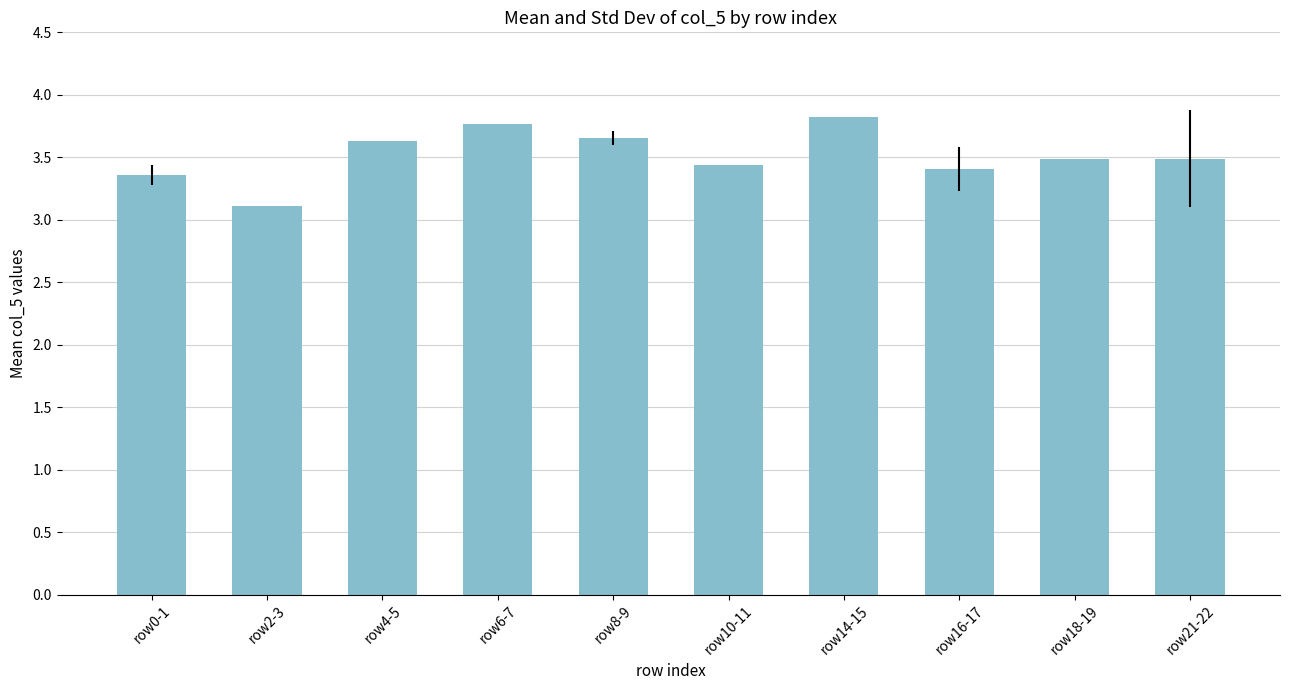

Between row4-5 and row14-15, which is larger?

row14-15